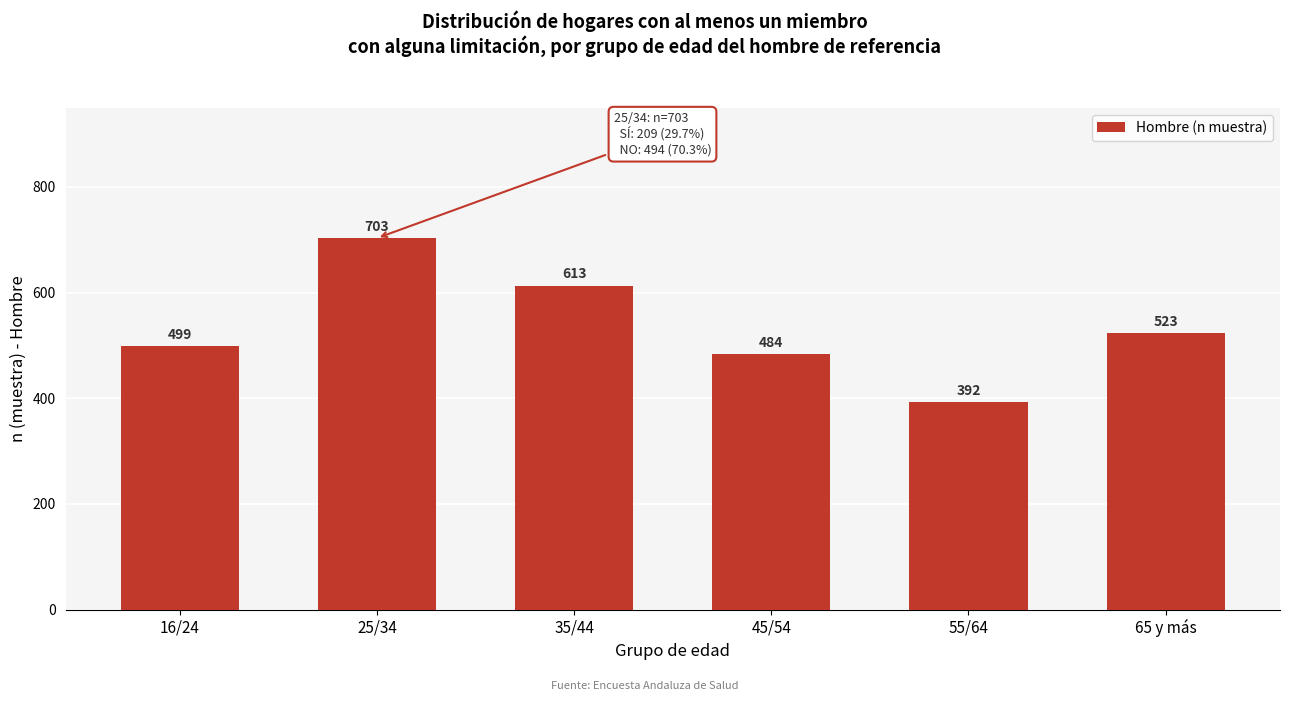

Reading left to right, extract all data points from this chart.

16/24=499	25/34=703	35/44=613	45/54=484	55/64=392	65 y más=523